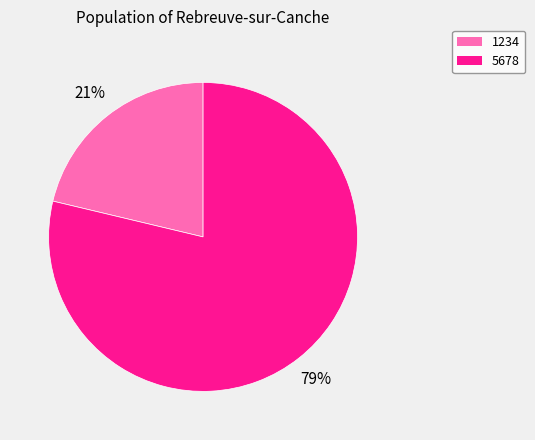

To the nearest percent, what is the average slice percentage?

50%